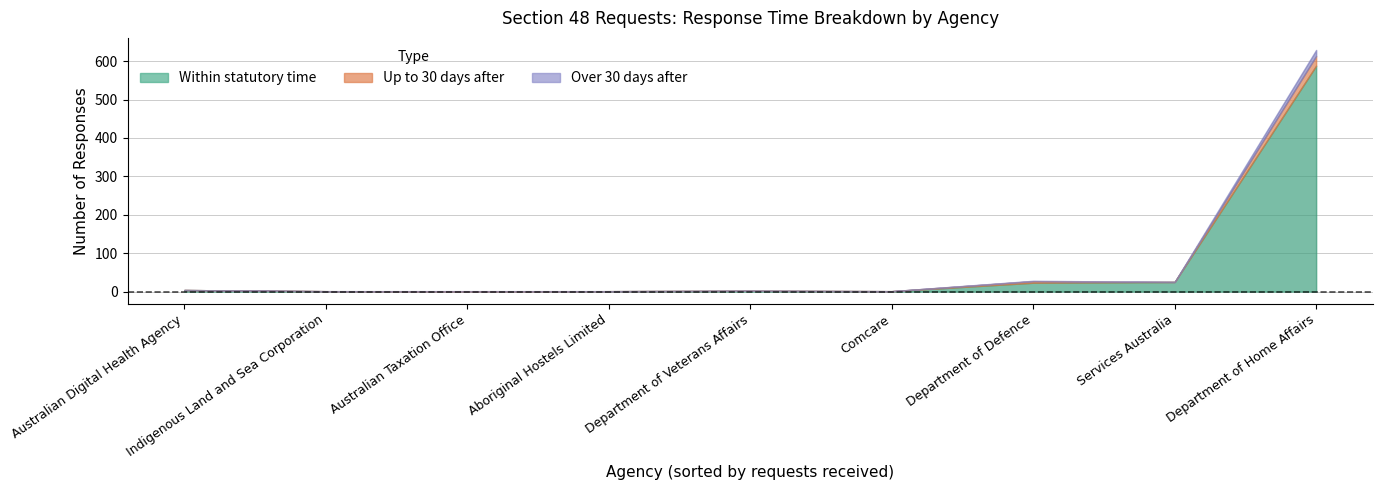

Where is Within statutory time nearest to the value 294?

Services Australia